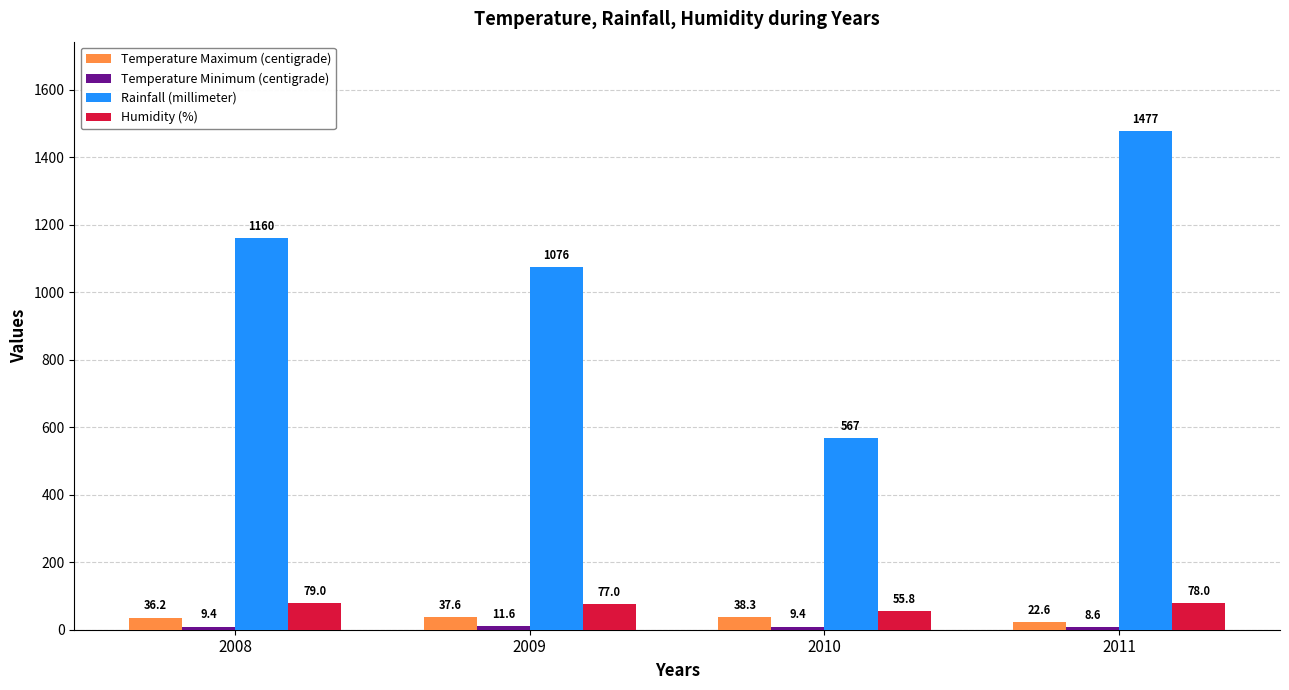

The Humidity (%) series shows 55.8 at 2010. True or false?

True